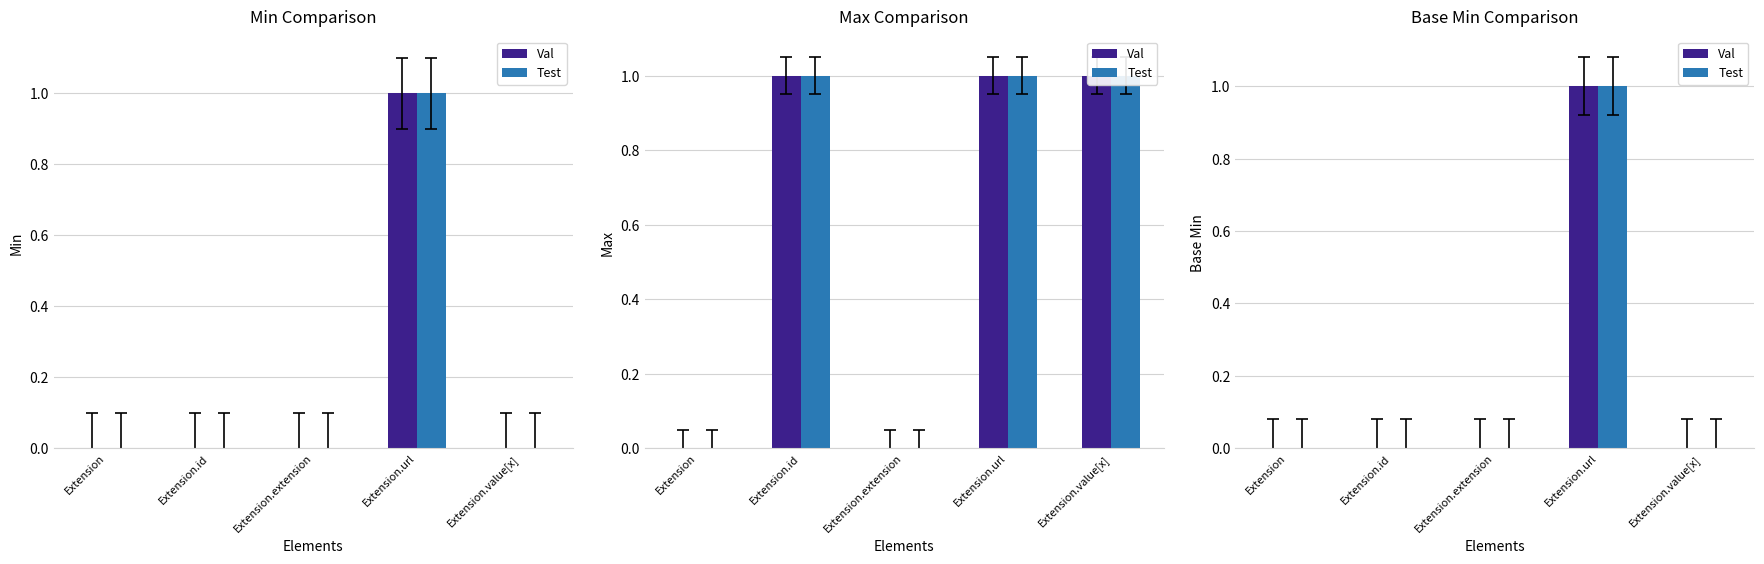

Count the Val values in the range 0 to 1.

5